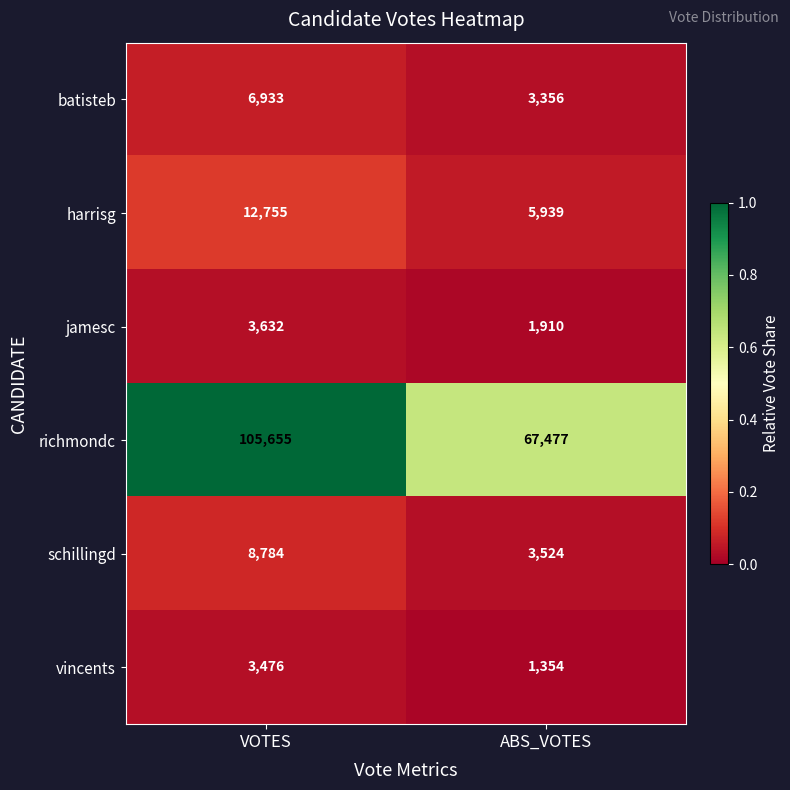

What is the spread (max minus min) of values at VOTES?

102179